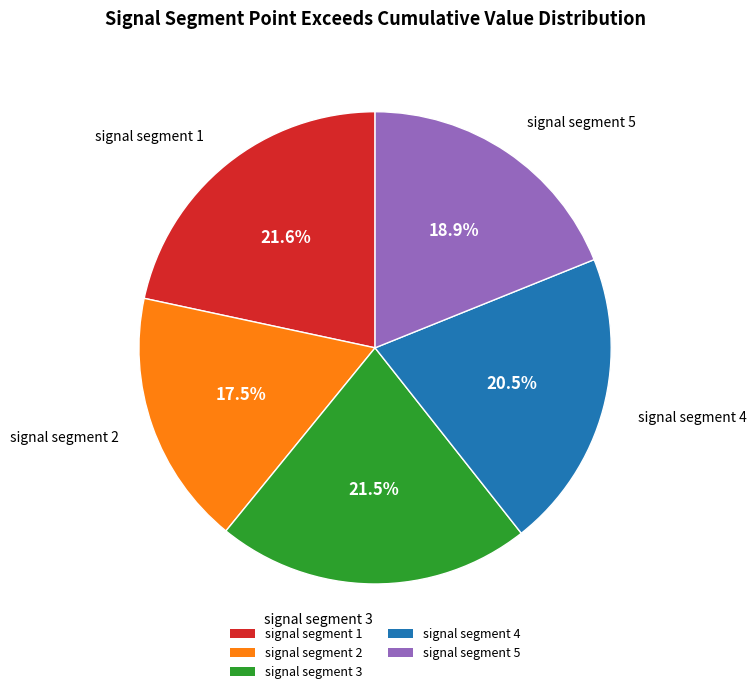

Which category has the smallest portion of the pie?

signal segment 2